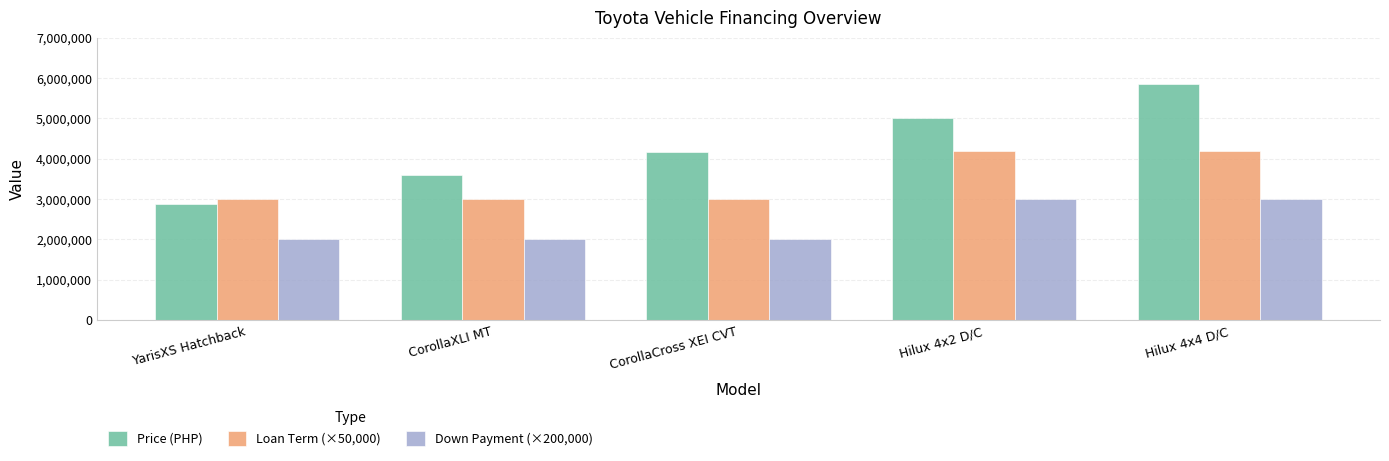

Reading right to left, extract all data points from this chart.

Price (PHP): Hilux 4x4 D/C=5855000	Hilux 4x2 D/C=5016000	CorollaCross XEI CVT=4177000	CorollaXLI MT=3596000	YarisXS Hatchback=2869000
Loan Term (×50,000): Hilux 4x4 D/C=4200000	Hilux 4x2 D/C=4200000	CorollaCross XEI CVT=3000000	CorollaXLI MT=3000000	YarisXS Hatchback=3000000
Down Payment (×200,000): Hilux 4x4 D/C=3000000	Hilux 4x2 D/C=3000000	CorollaCross XEI CVT=2000000	CorollaXLI MT=2000000	YarisXS Hatchback=2000000